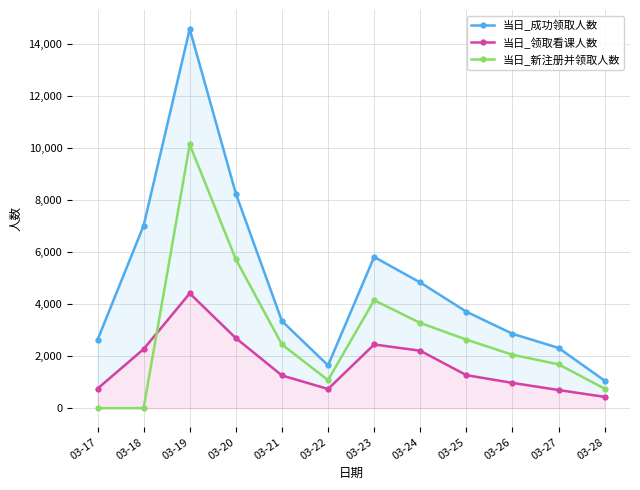

Which series has the largest range (max minus min)?

当日_成功领取人数